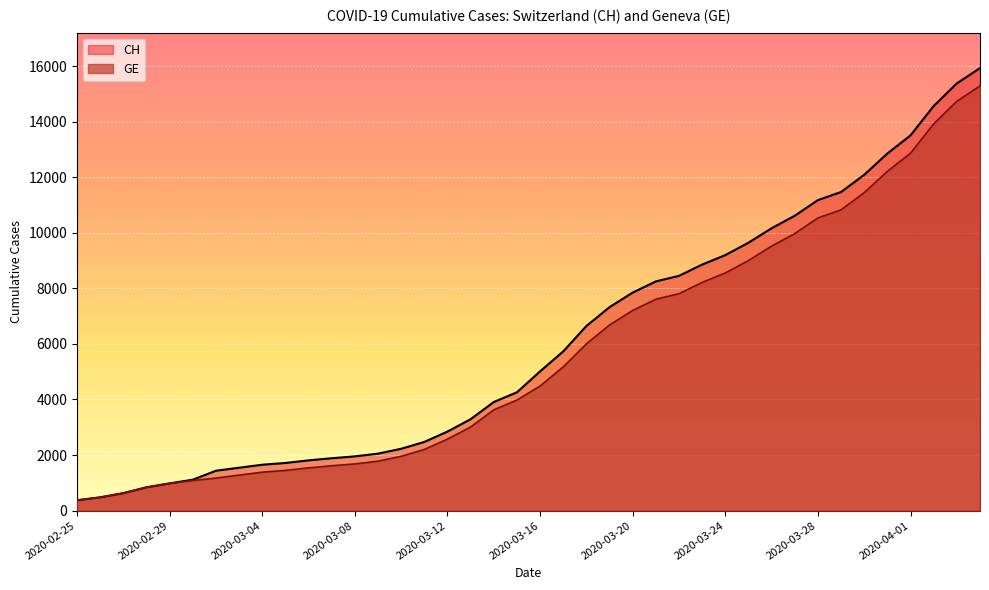

Which series has the largest range (max minus min)?

CH